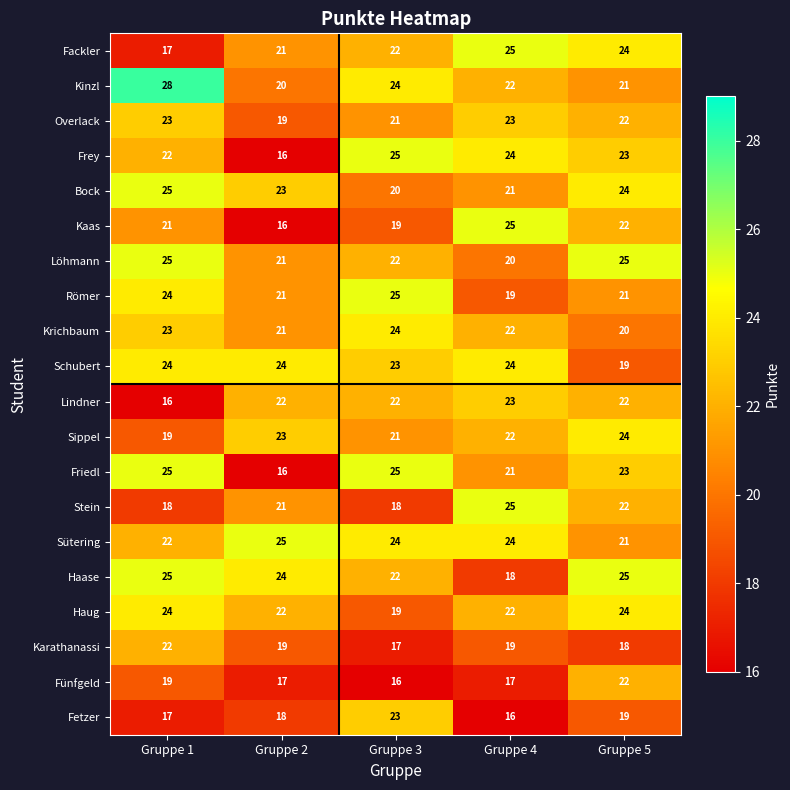

The value of Karathanassi at Gruppe 5 is 18. True or false?

True